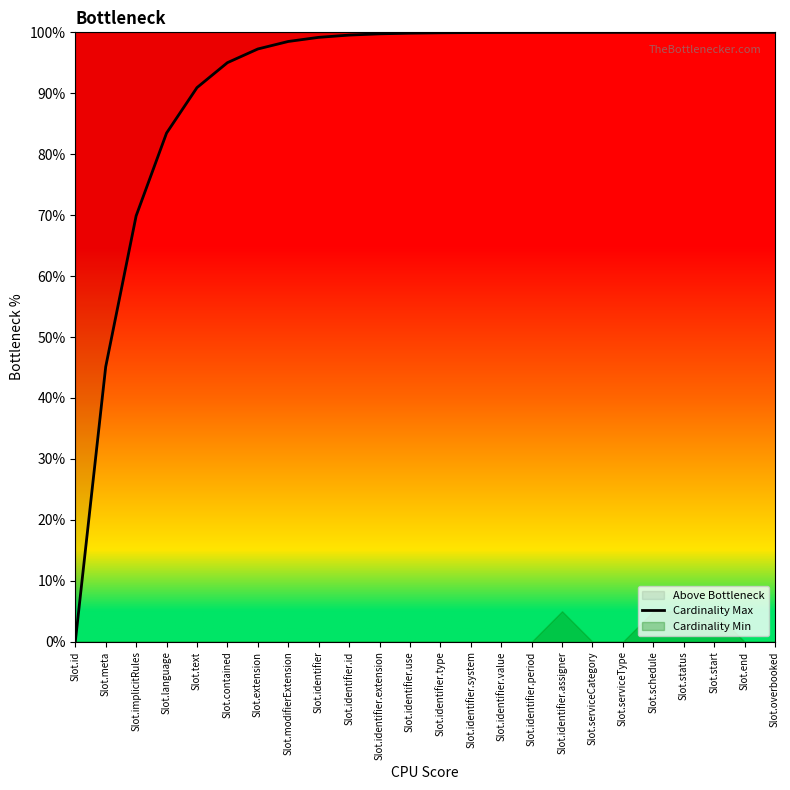

List the labels in order of value, smallest first.

Slot.id, Slot.meta, Slot.implicitRules, Slot.language, Slot.text, Slot.contained, Slot.extension, Slot.modifierExtension, Slot.identifier, Slot.identifier.id, Slot.identifier.extension, Slot.identifier.use, Slot.identifier.type, Slot.identifier.system, Slot.identifier.value, Slot.identifier.period, Slot.identifier.assigner, Slot.serviceCategory, Slot.serviceType, Slot.schedule, Slot.status, Slot.start, Slot.end, Slot.overbooked